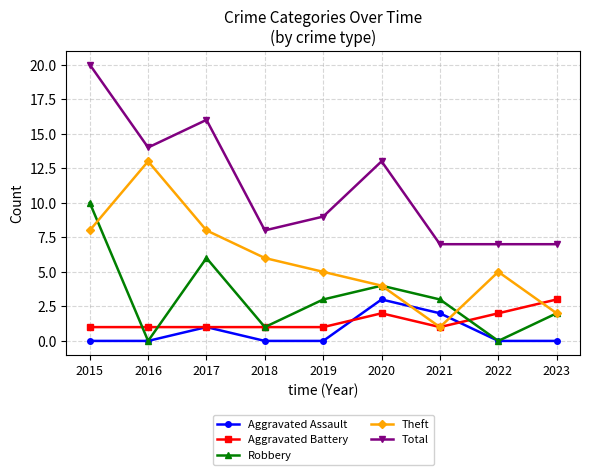

Count the number of categories in the chart.

9